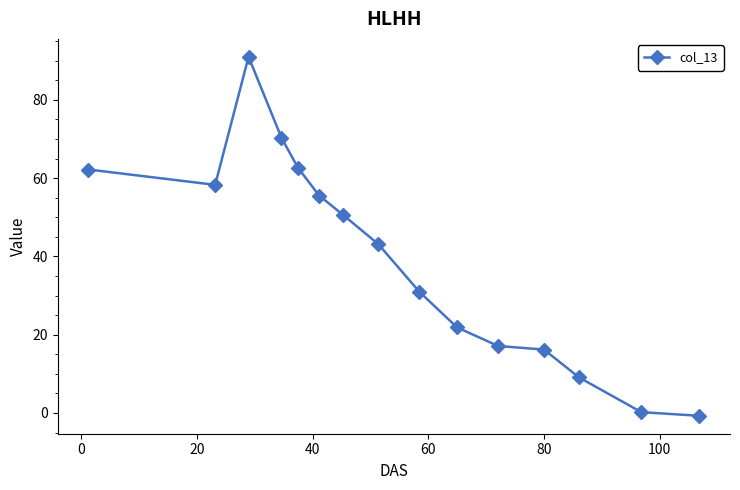

How many values exceed 43?

8